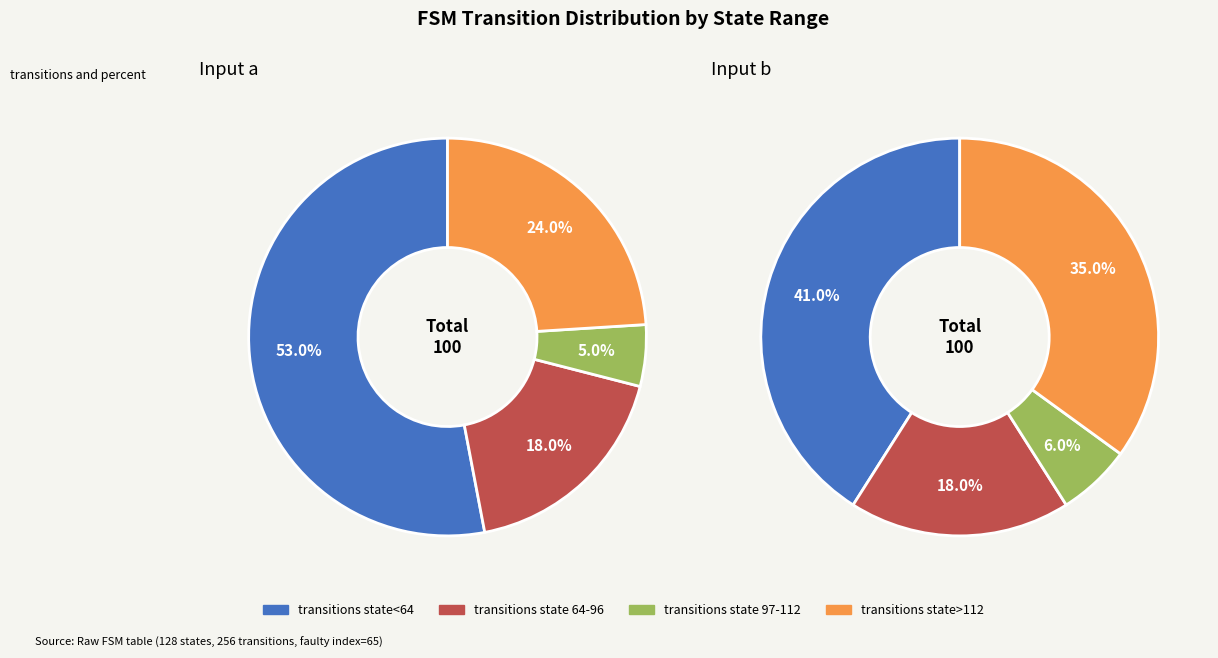

Count the number of slices in the pie.

4